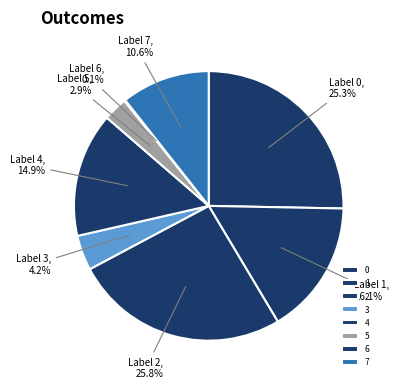

What percentage do 7 and 3 together represent?

14.8%